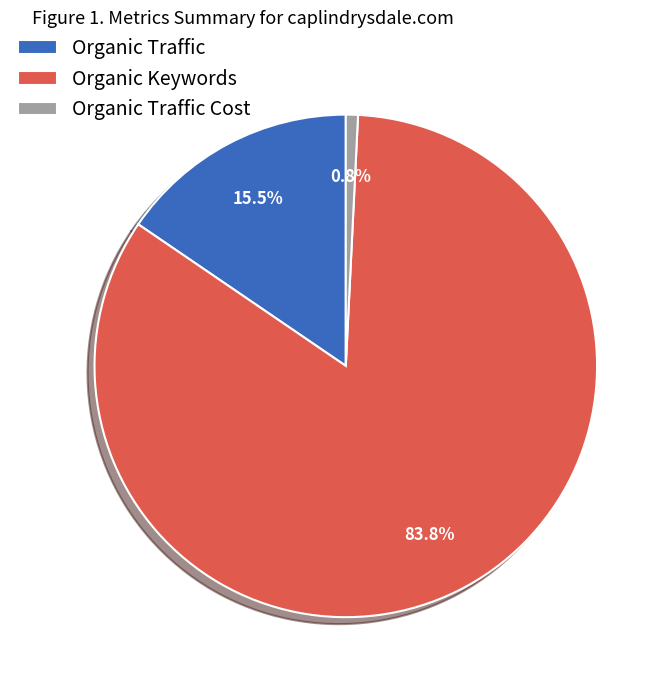

What is the smallest slice in the pie chart?

Organic Traffic Cost